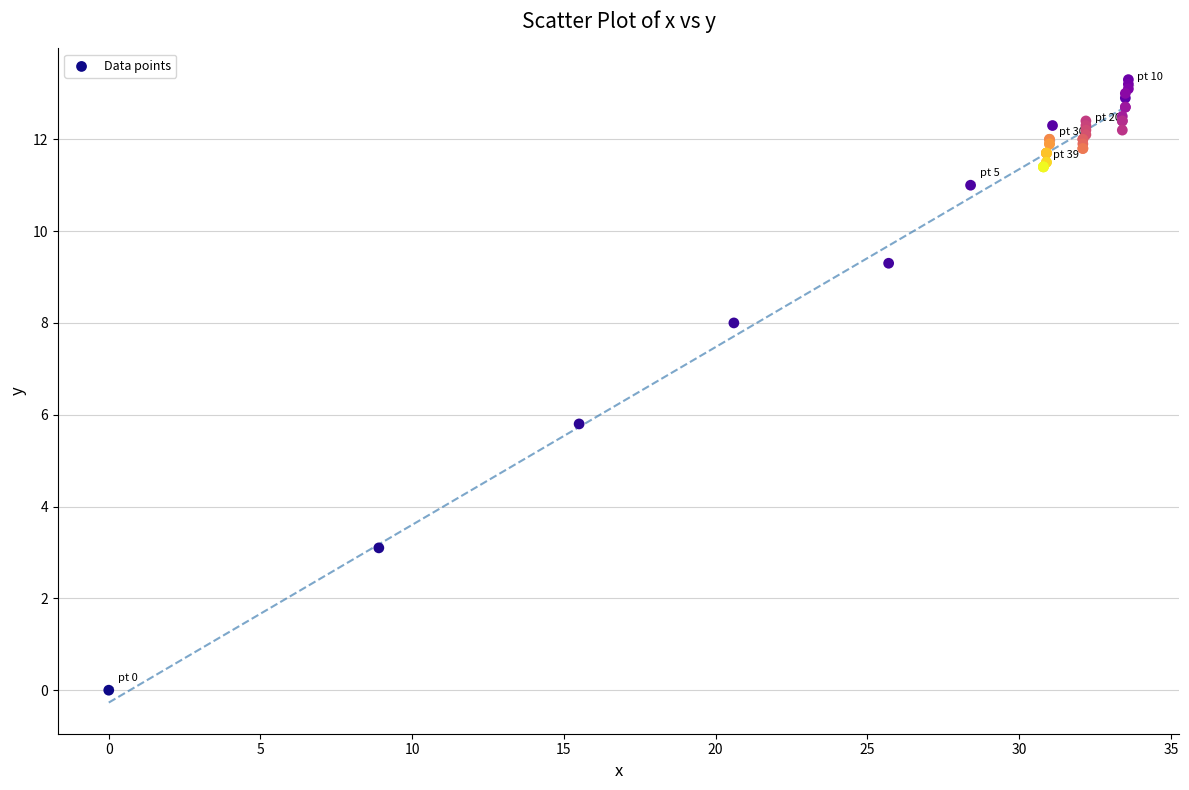

What Y value in the scatter plot is closest to 6?

5.8